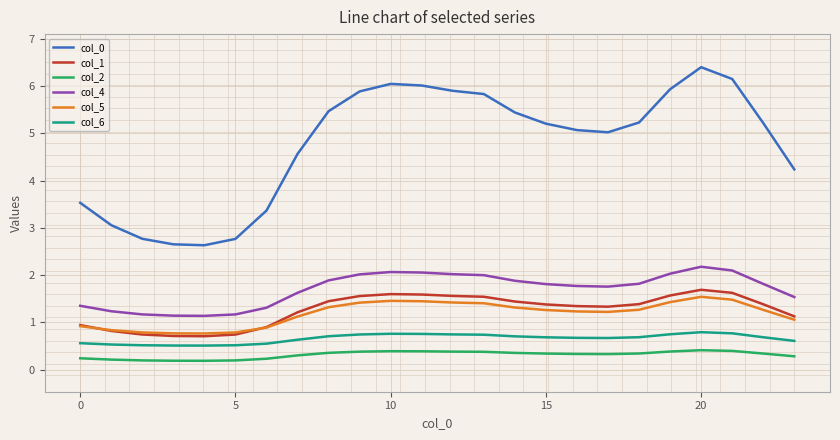

How many lines are shown in the chart?

6